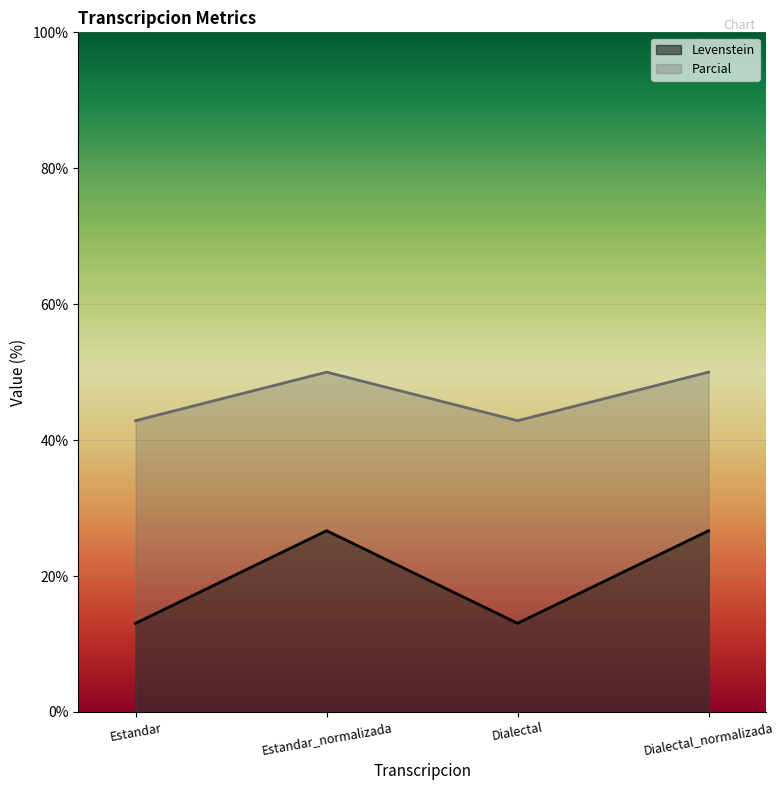

True or false: Parcial and Levenstein intersect in this chart.

False